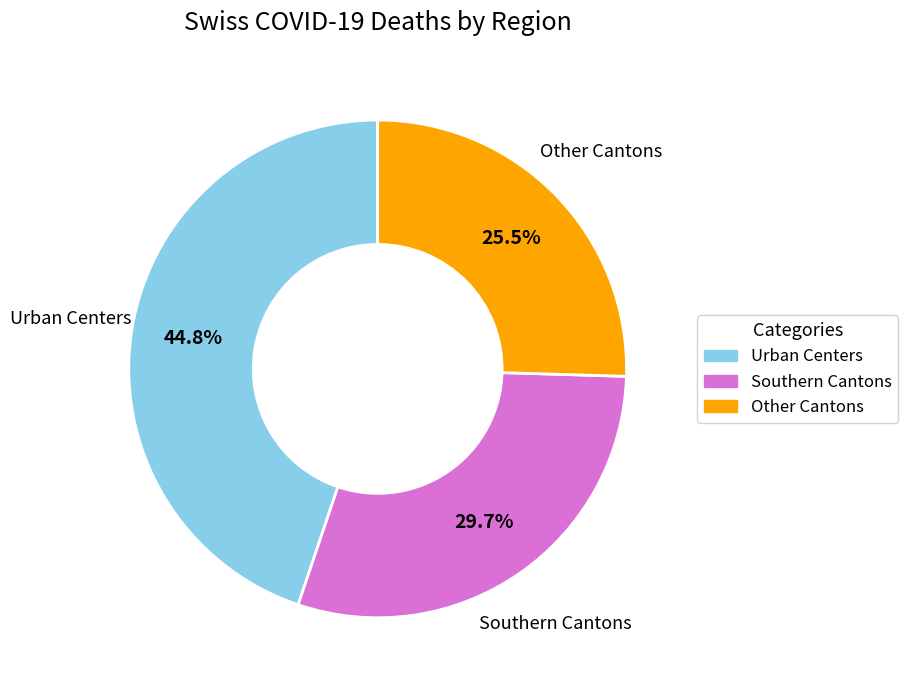

Is there a majority slice in this chart?

No